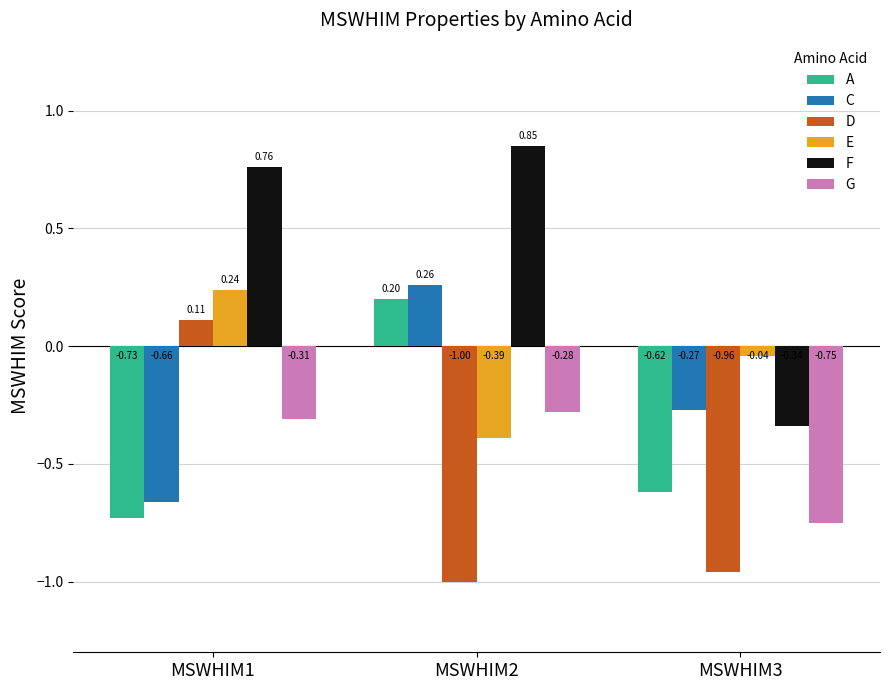

What is the difference between the highest and lowest values at MSWHIM3?

0.9